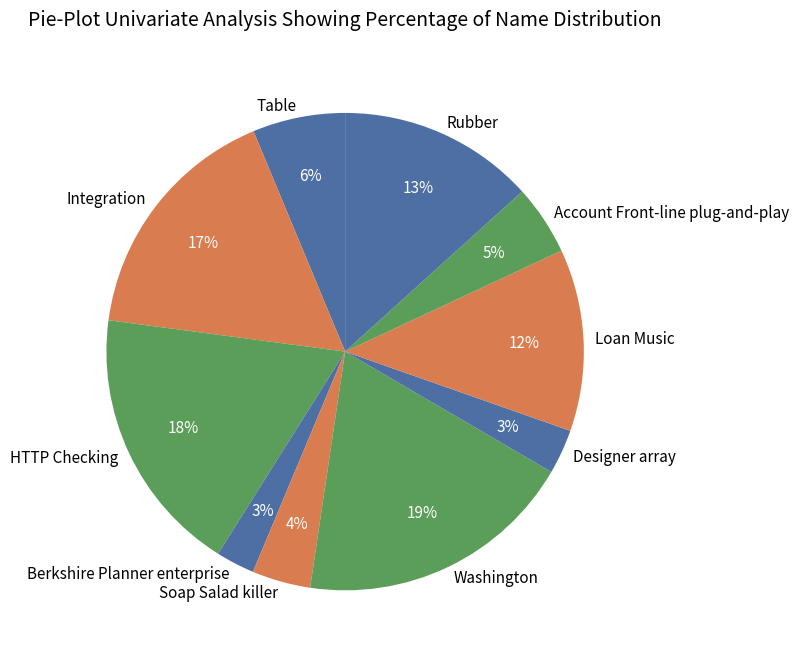

True or false: Table accounts for 6% of the total.

True